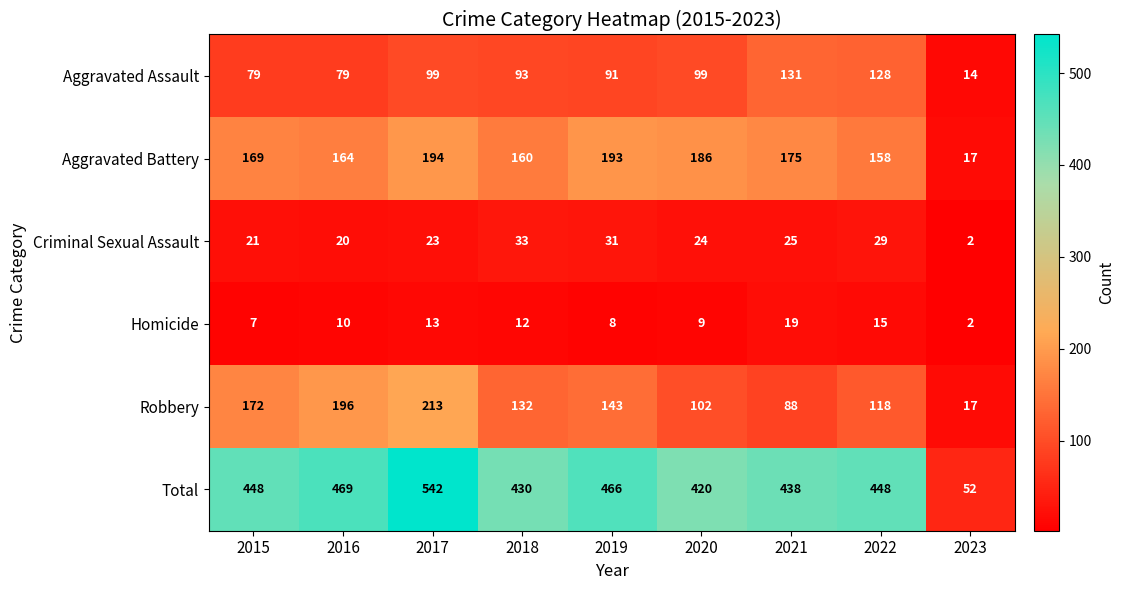

What is the greatest value displayed?

542